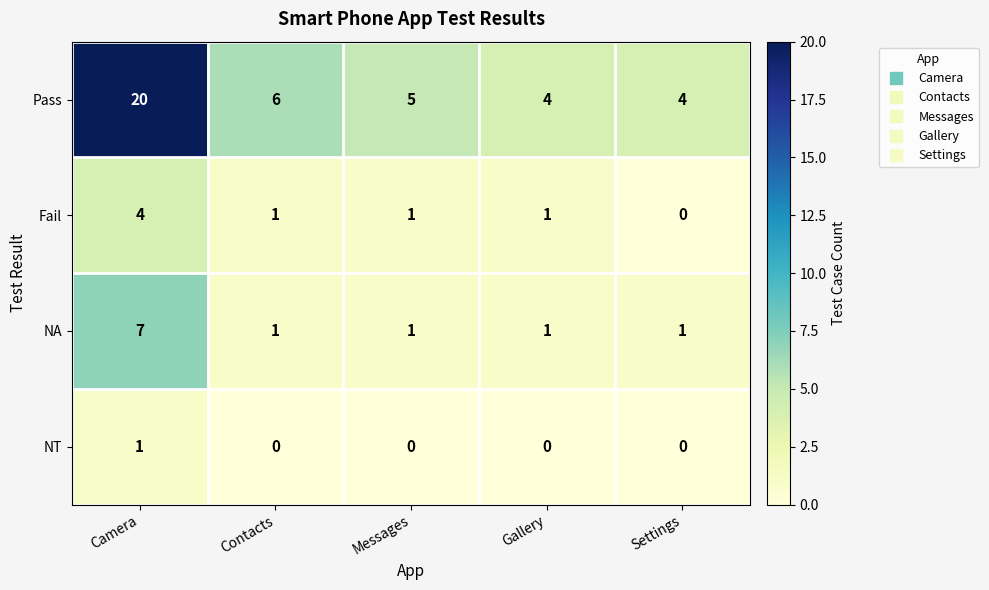

Reading left to right, what are all the values shown in this chart?

Pass: 20	6	5	4	4
Fail: 4	1	1	1	0
NA: 7	1	1	1	1
NT: 1	0	0	0	0